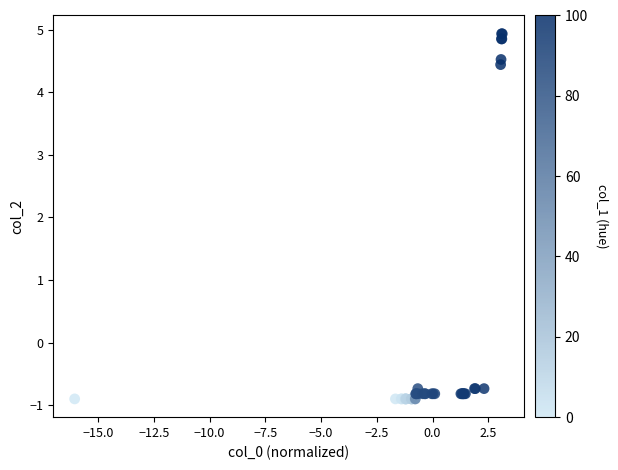

What Y value in the scatter plot is closest to 2?

4.4